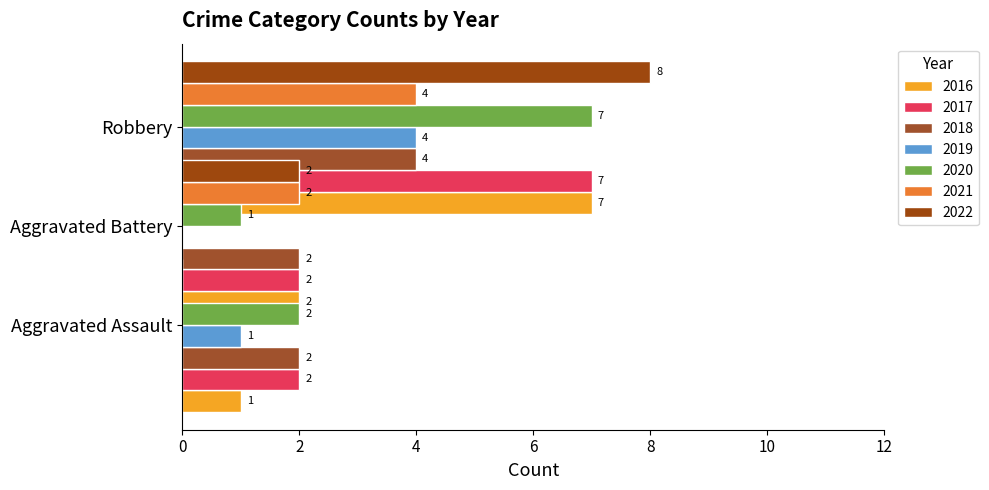

What is the total value across all series at 2022?

20